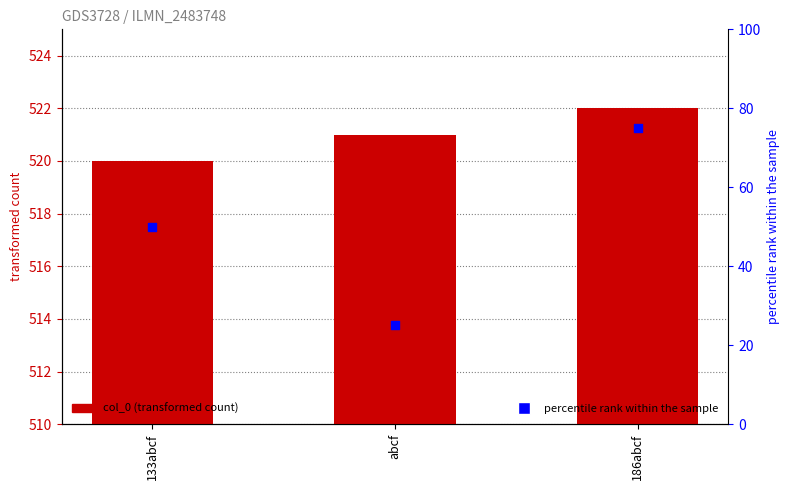

What are all the series names shown in the legend?

col_0, percentile rank within the sample